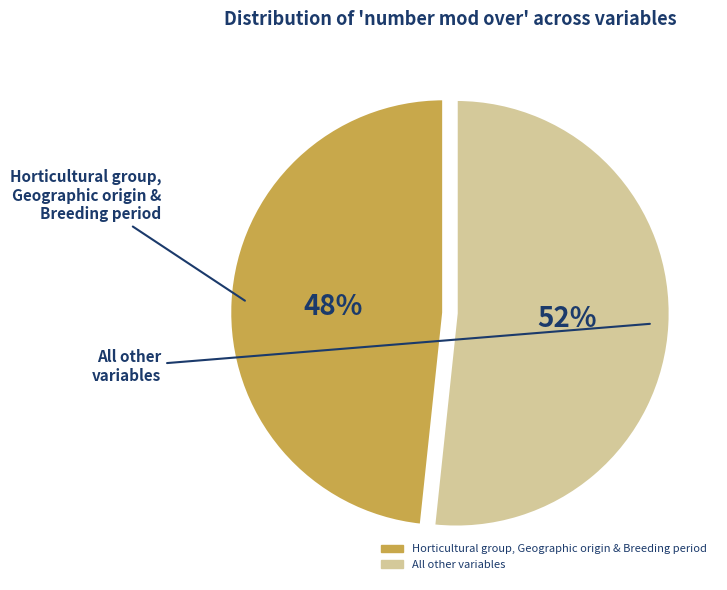

Is there any slice that represents more than half of the pie?

Yes